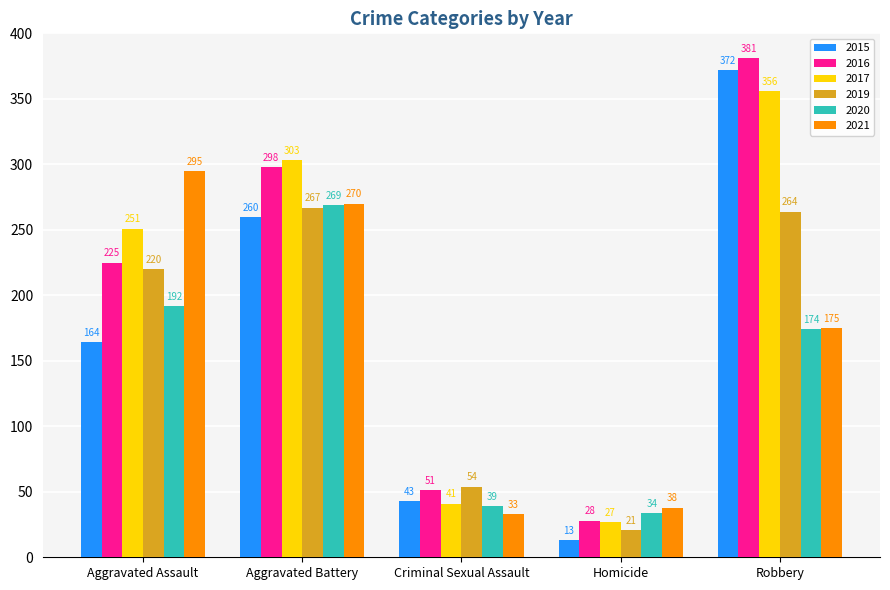

What are all the series names shown in the legend?

2015, 2016, 2017, 2019, 2020, 2021